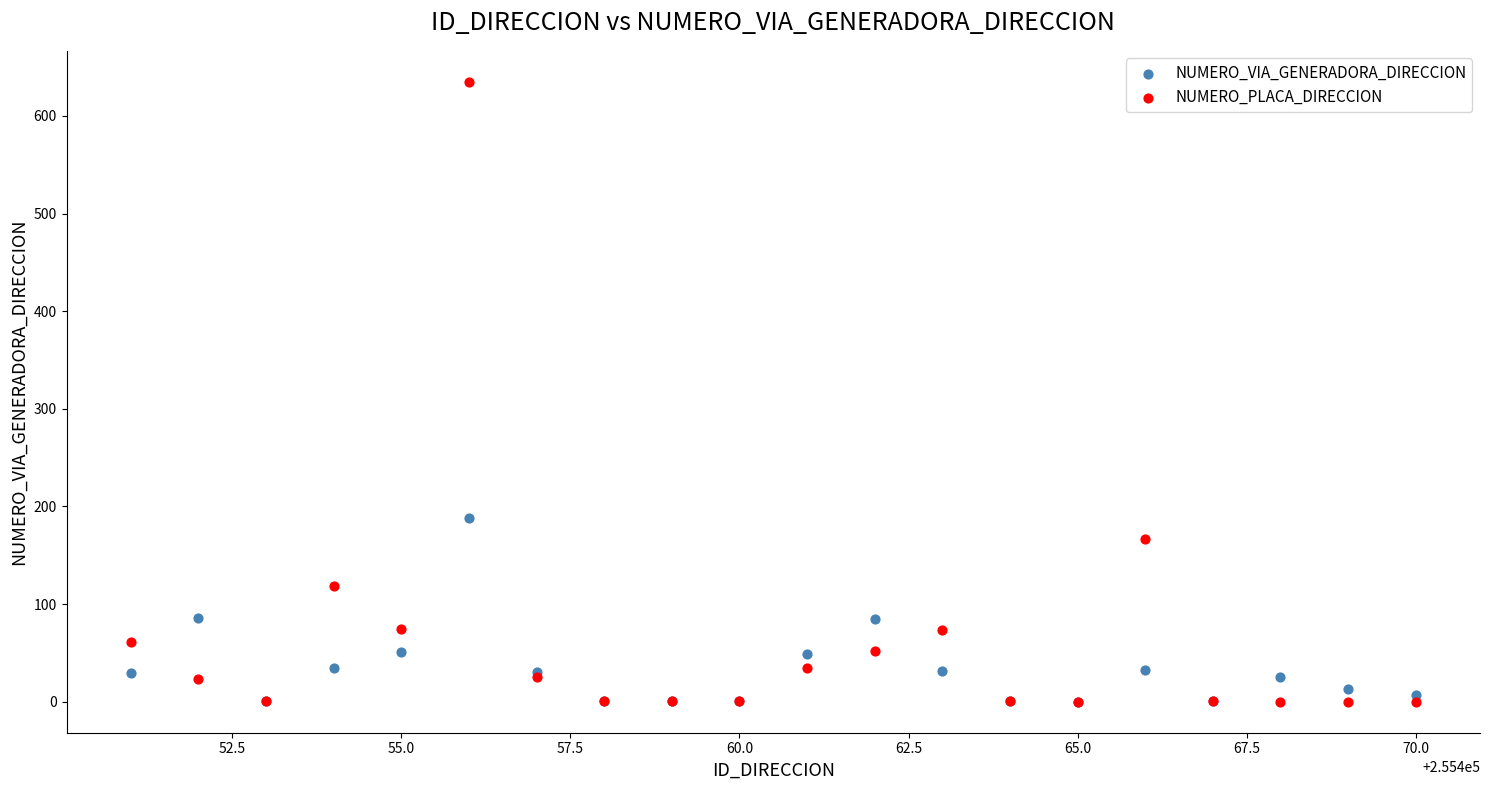

What are all the series names shown in the legend?

NUMERO_VIA_GENERADORA_DIRECCION, NUMERO_PLACA_DIRECCION